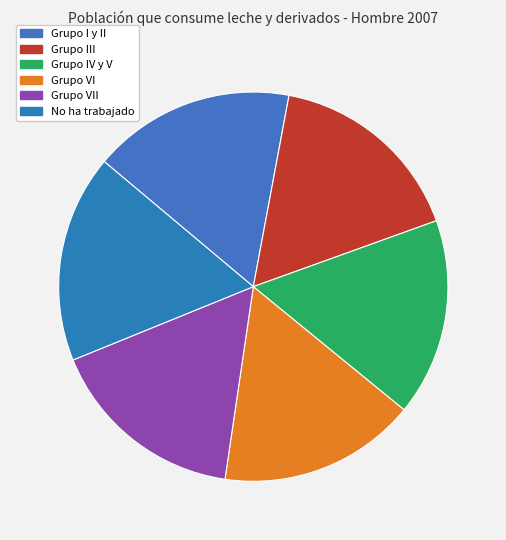

How many slices are in this pie chart?

6